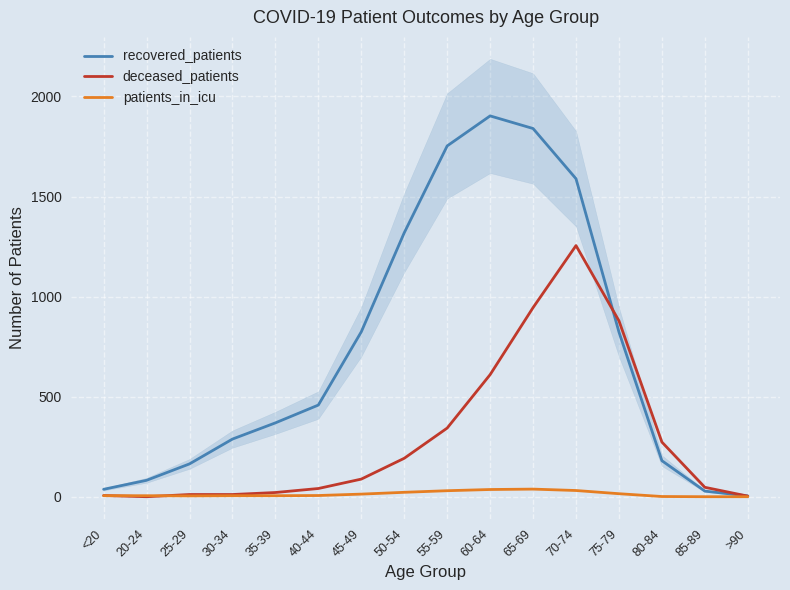

What are all the series names shown in the legend?

recovered_patients, deceased_patients, patients_in_icu